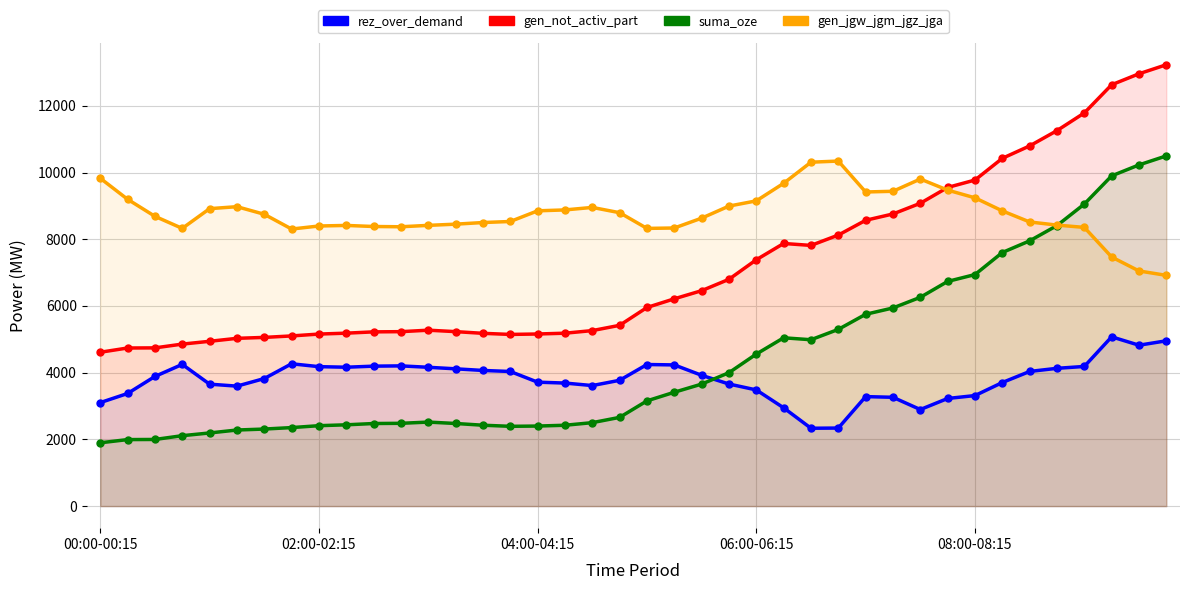

Which series has the widest spread of values?

gen_not_activ_part